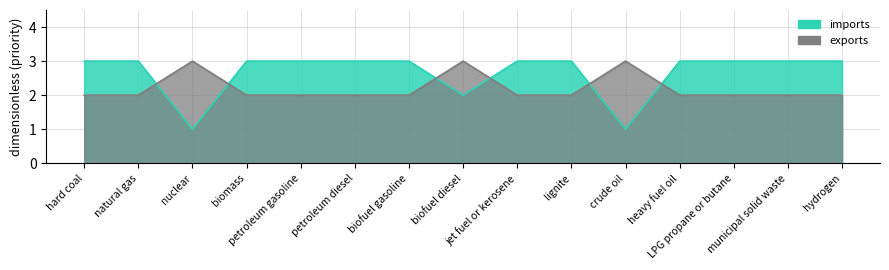

Rank the categories by exports value from lowest to highest.

hard coal, natural gas, biomass, petroleum gasoline, petroleum diesel, biofuel gasoline, jet fuel or kerosene, lignite, heavy fuel oil, LPG propane or butane, municipal solid waste, hydrogen, nuclear, biofuel diesel, crude oil